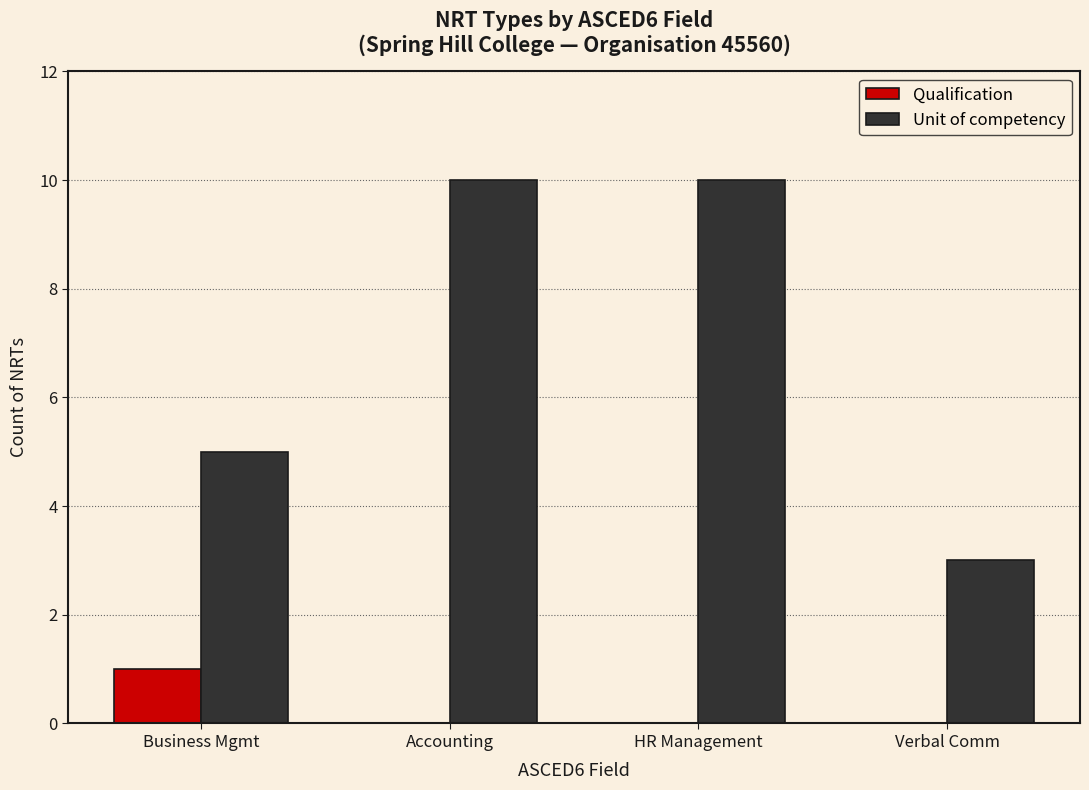

How many groups of bars are there?

4